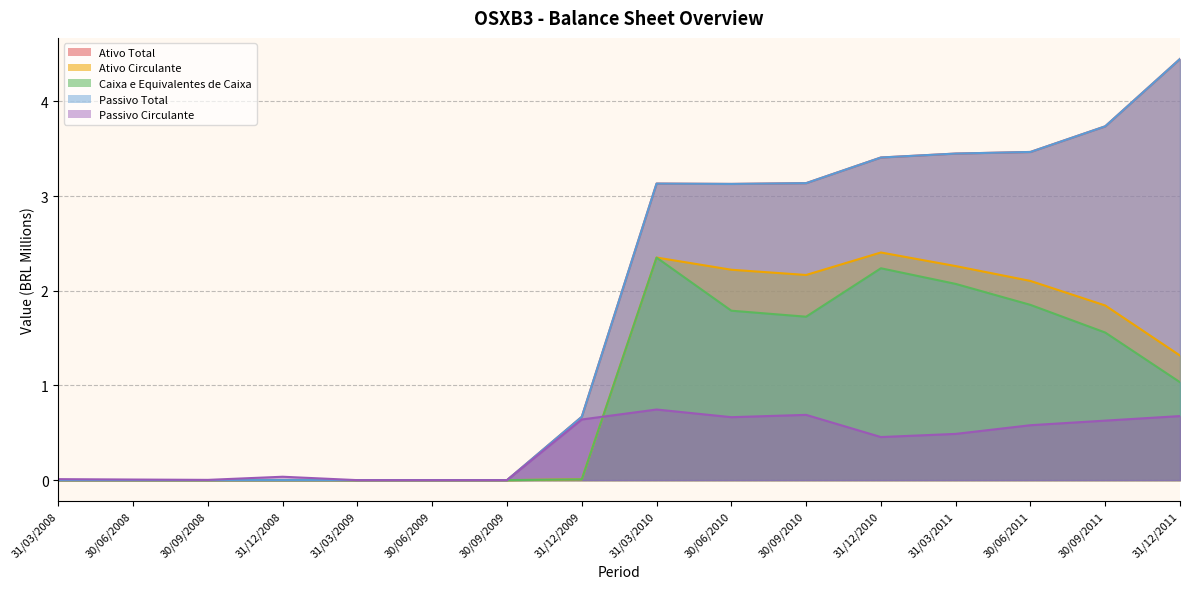

Is it true that Passivo Total equals 5.3 at 30/06/2011?

False